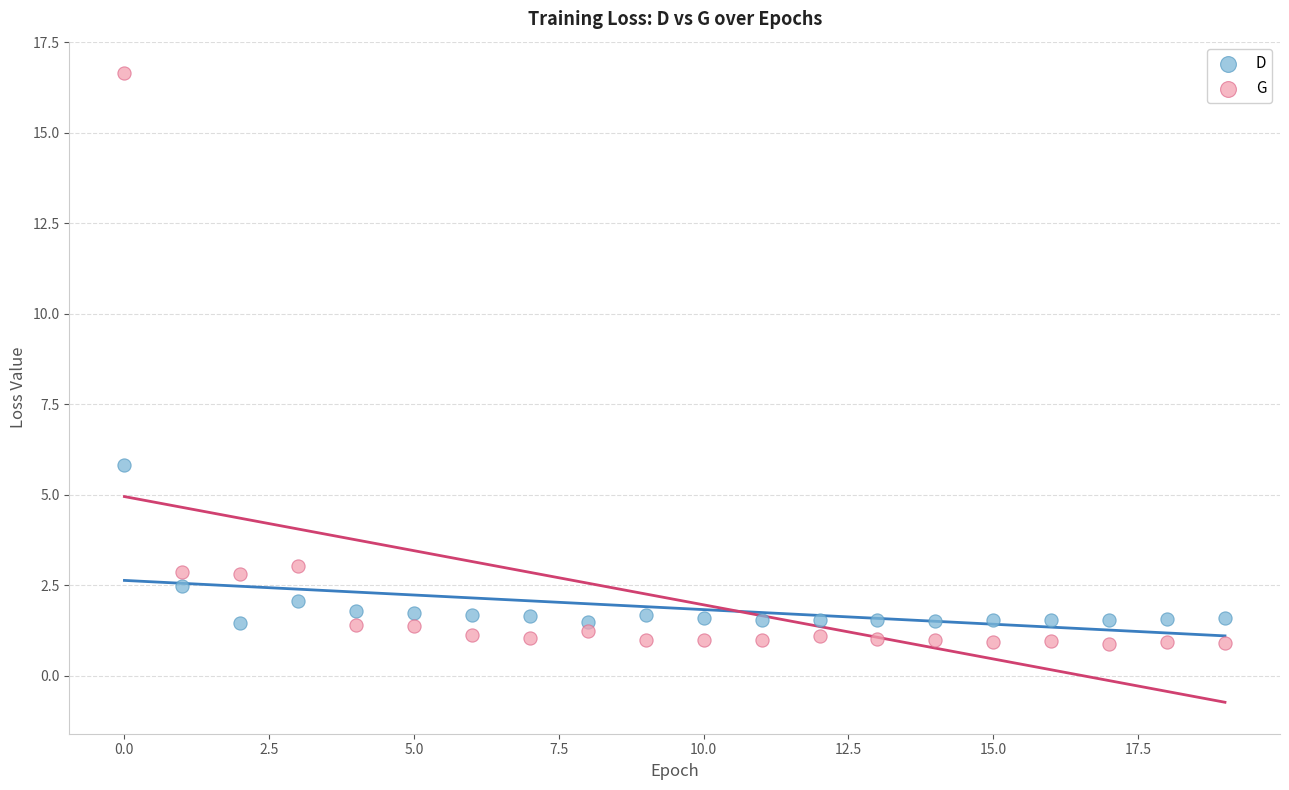

What are all the series names shown in the legend?

D, G